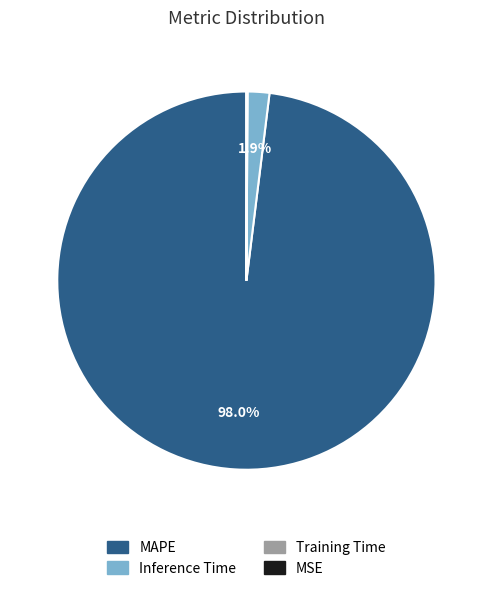

Is there a majority slice in this chart?

Yes